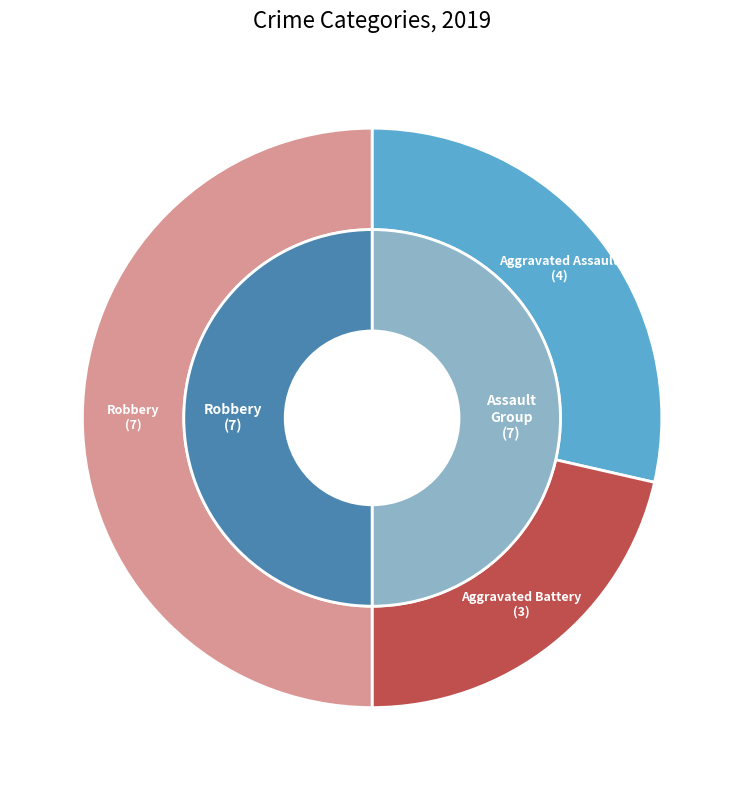

Is there a majority slice in this chart?

No